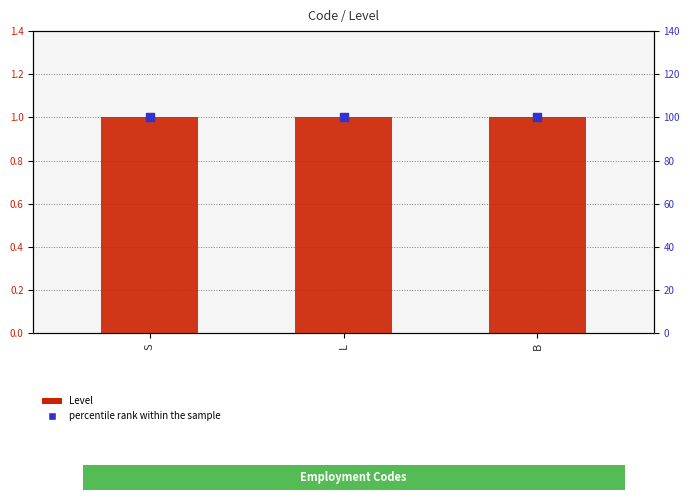

Is the value of Level (count) at S greater than the value of percentile rank within the sample at S?

No